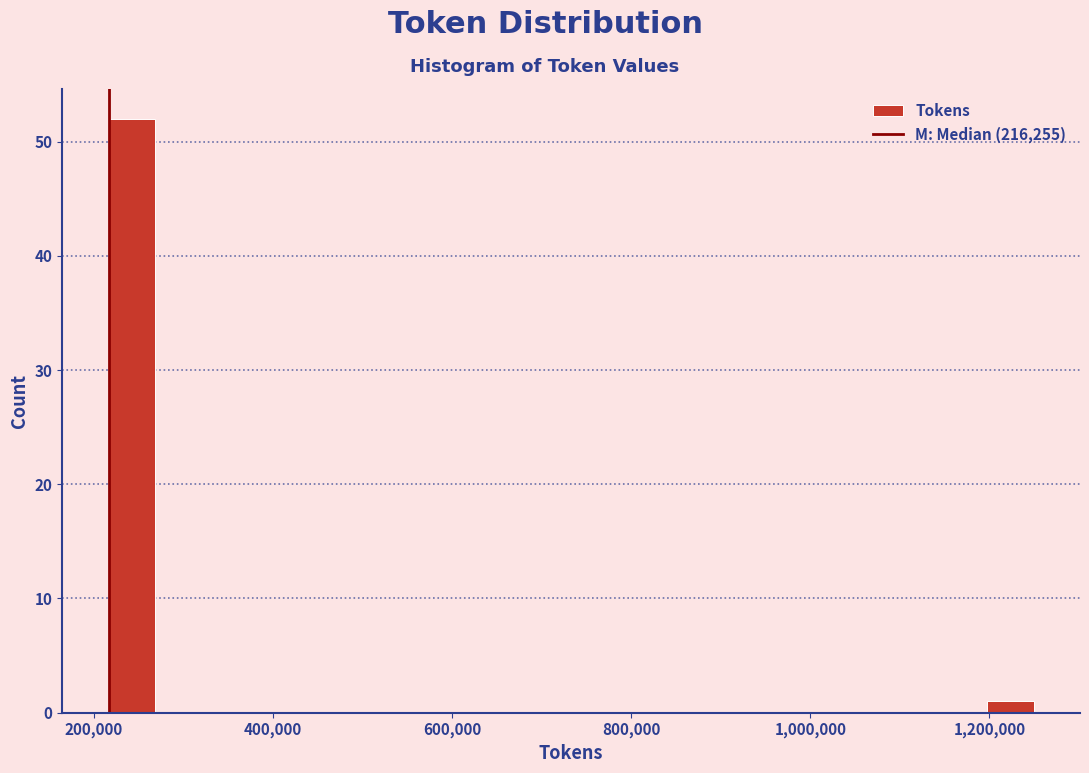

Around what value on the x-axis is the tallest bar? Give the approximate position of its centre, as read against the axis.

240000